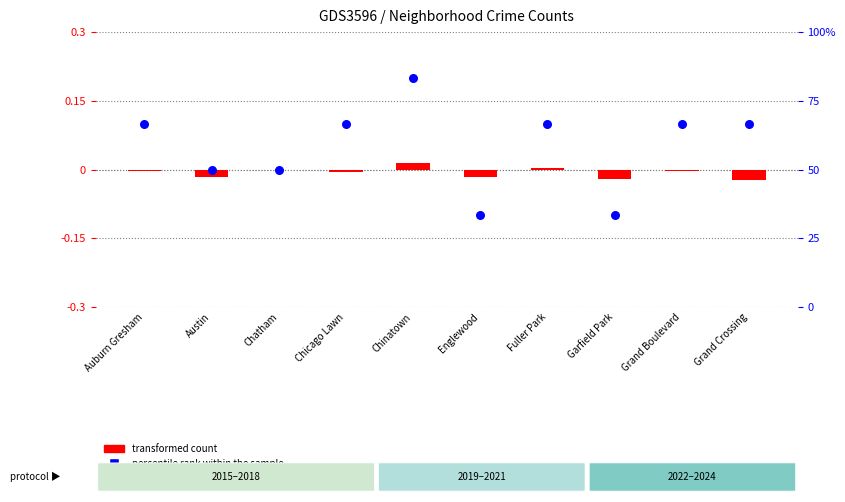

Which series reaches the maximum Y coordinate?

percentile rank within the sample